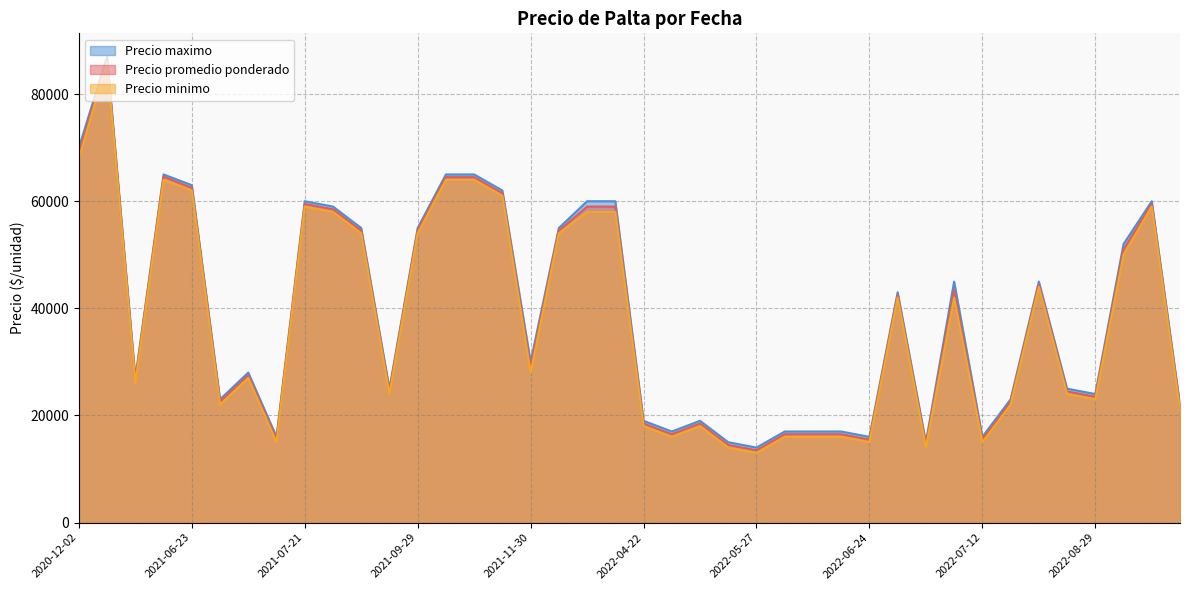

What is the difference between the Precio maximo values at 2022-07-06 and 2021-10-06?

20000